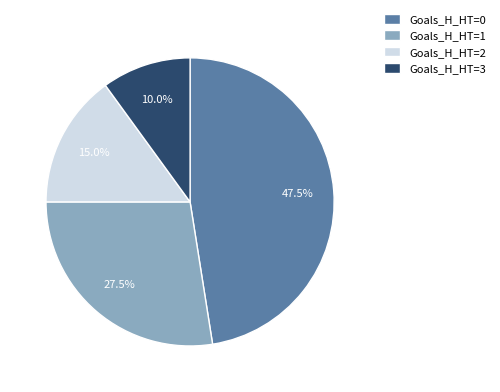

Is there any slice that represents more than half of the pie?

No